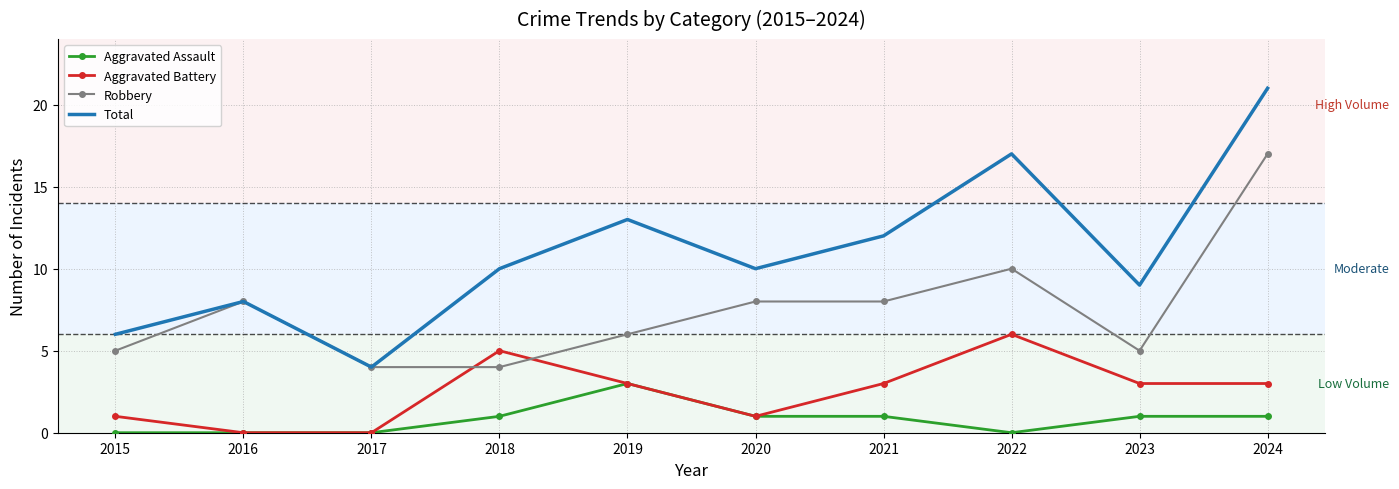

What is the total value across all series at 2018?

20